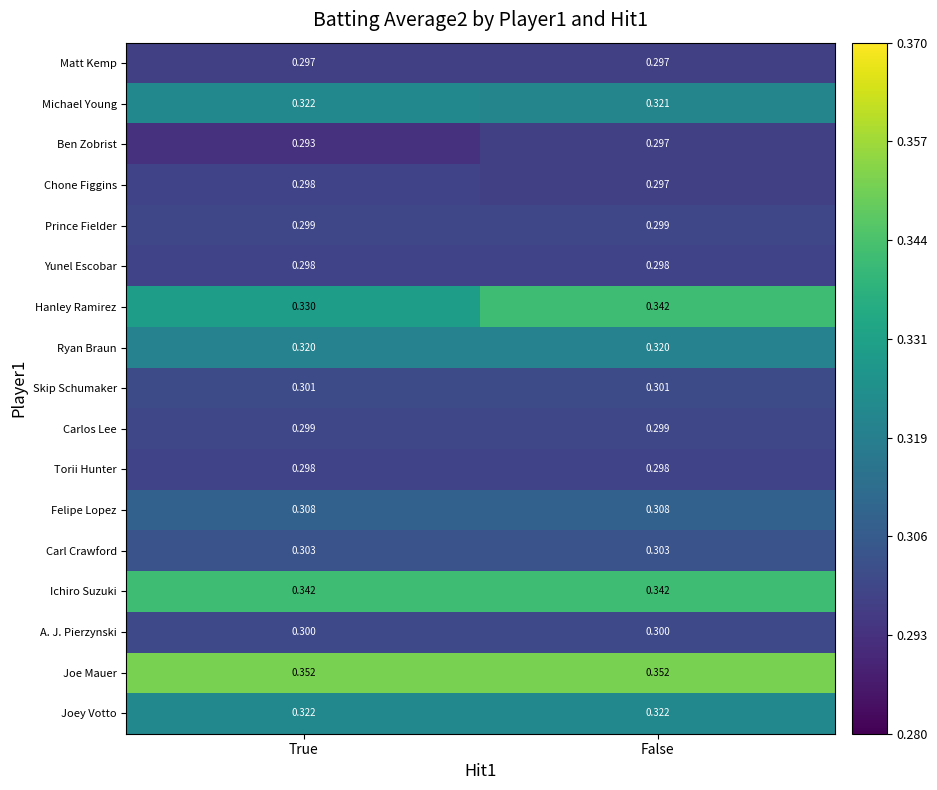

Which category has the lowest value across all series?

True